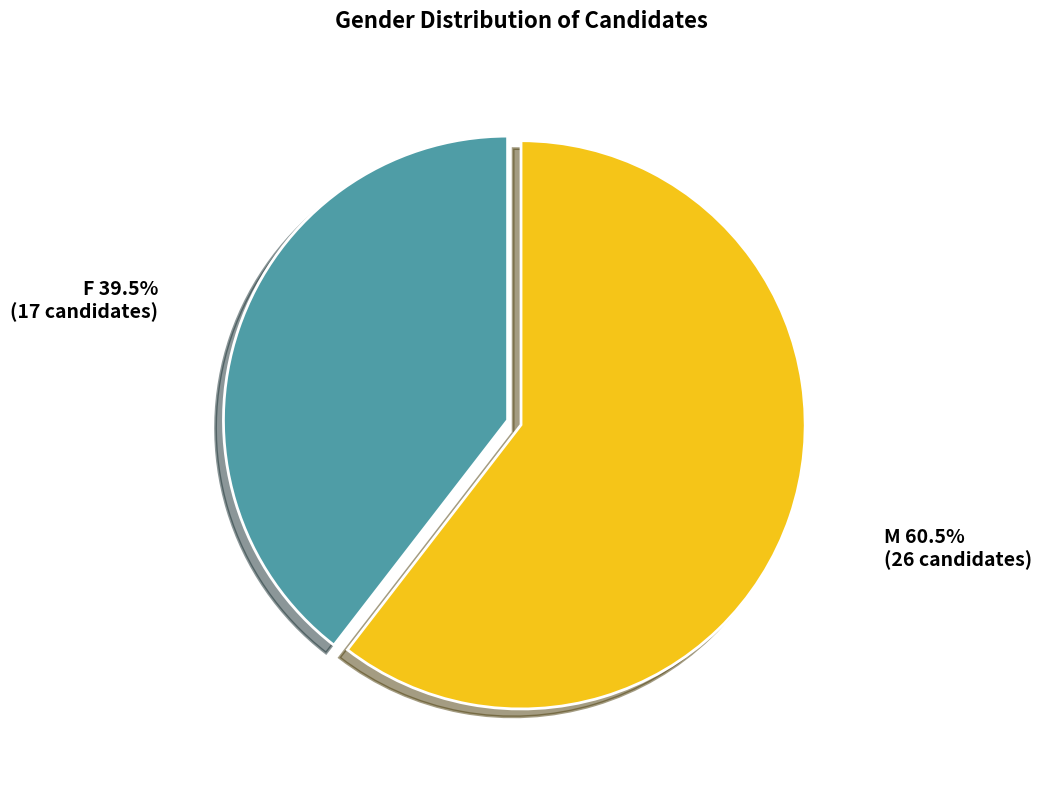

How much of the chart is everything except F?

60.5%